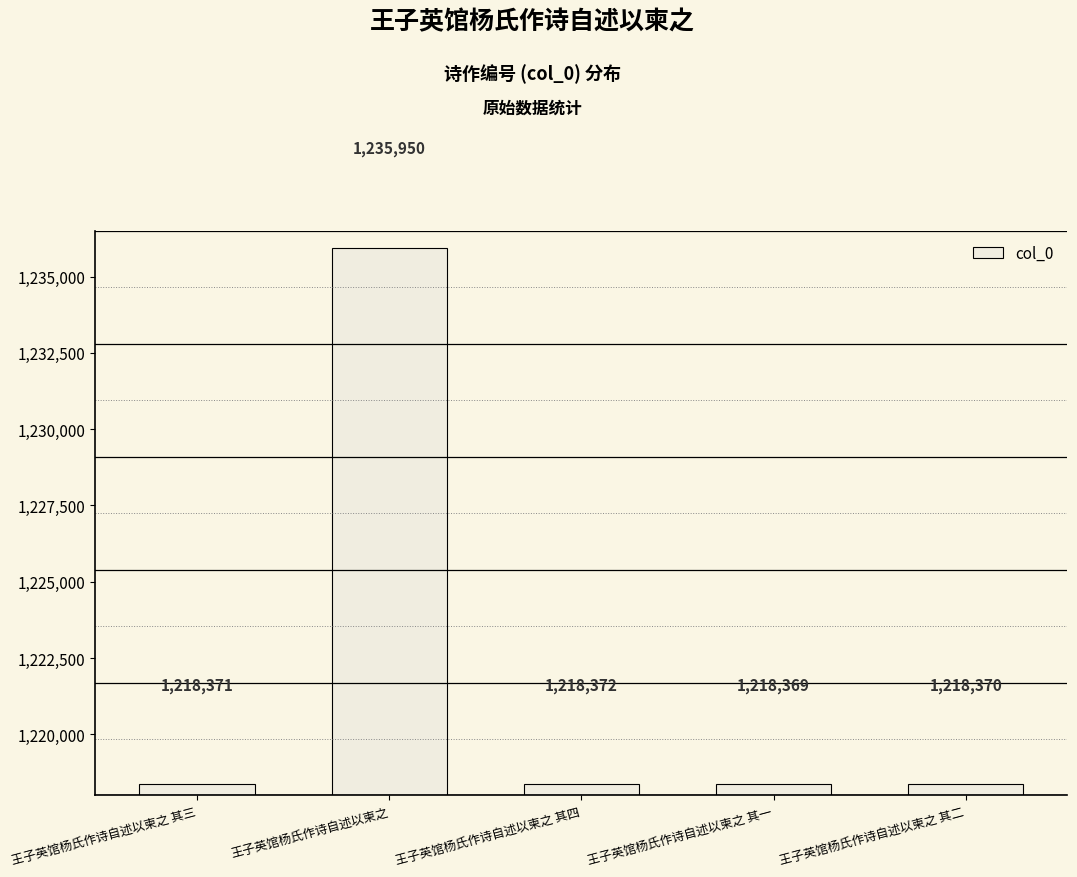

What is the average value?

1221886